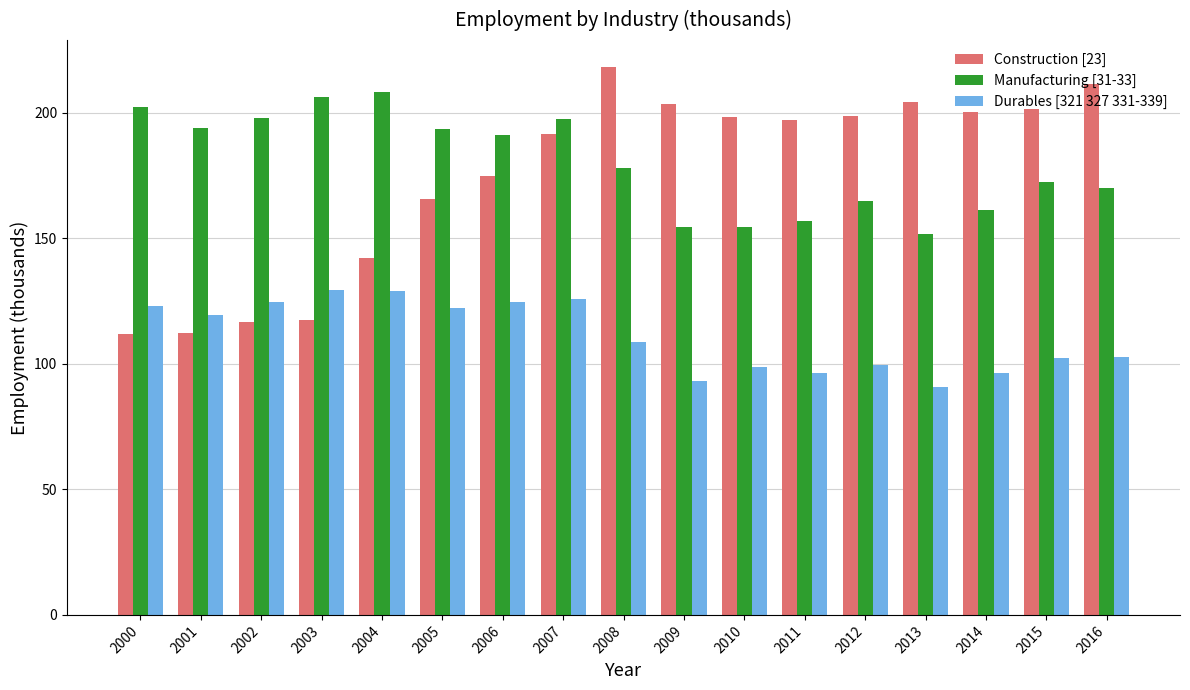

What is the sum of all Durables [321 327 331-339] values?

1887.3